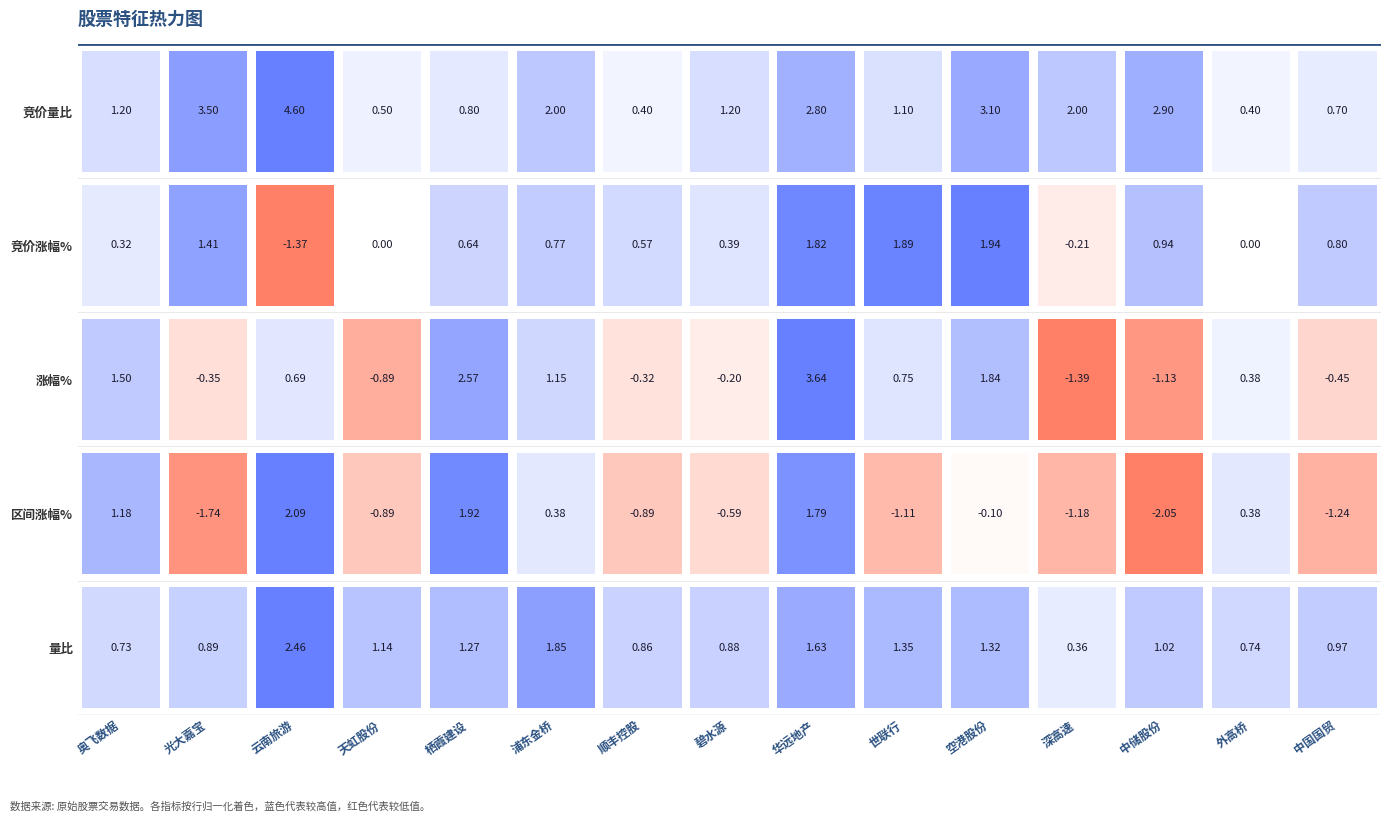

What is the difference between the maximum and minimum values in the 竞价涨幅% series?

3.3